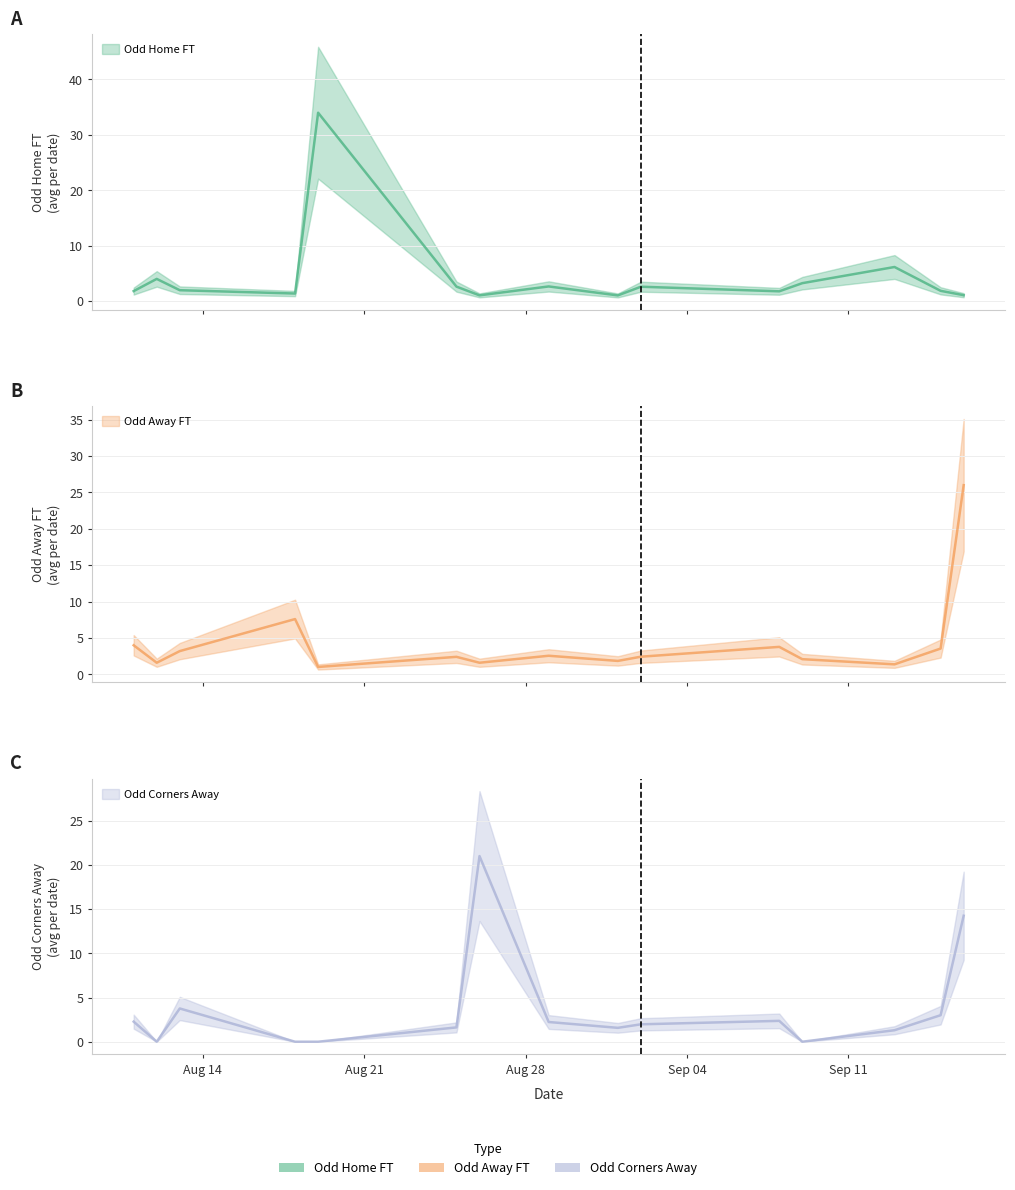

True or false: Odd_H_FT has a value of 4.5 at 11.

False